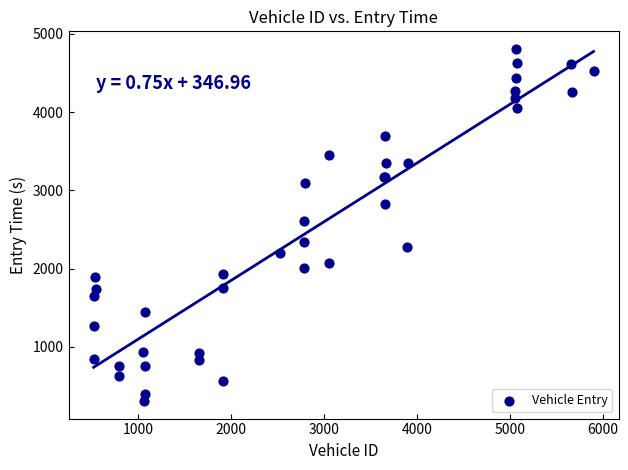

What Y value in the scatter plot is closest to 2558?

2614.6